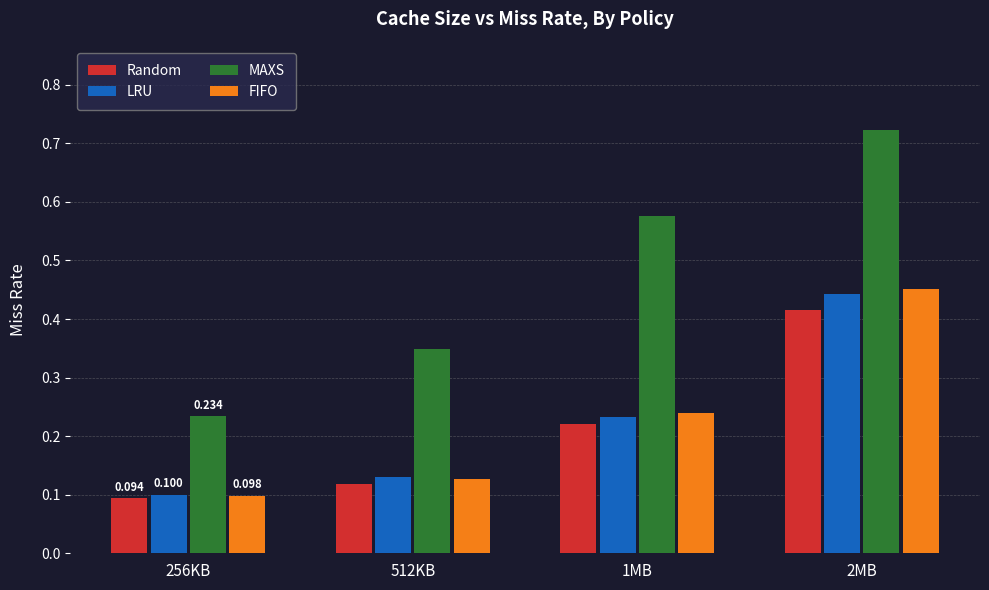

Which series has the largest total across all categories?

MAXS